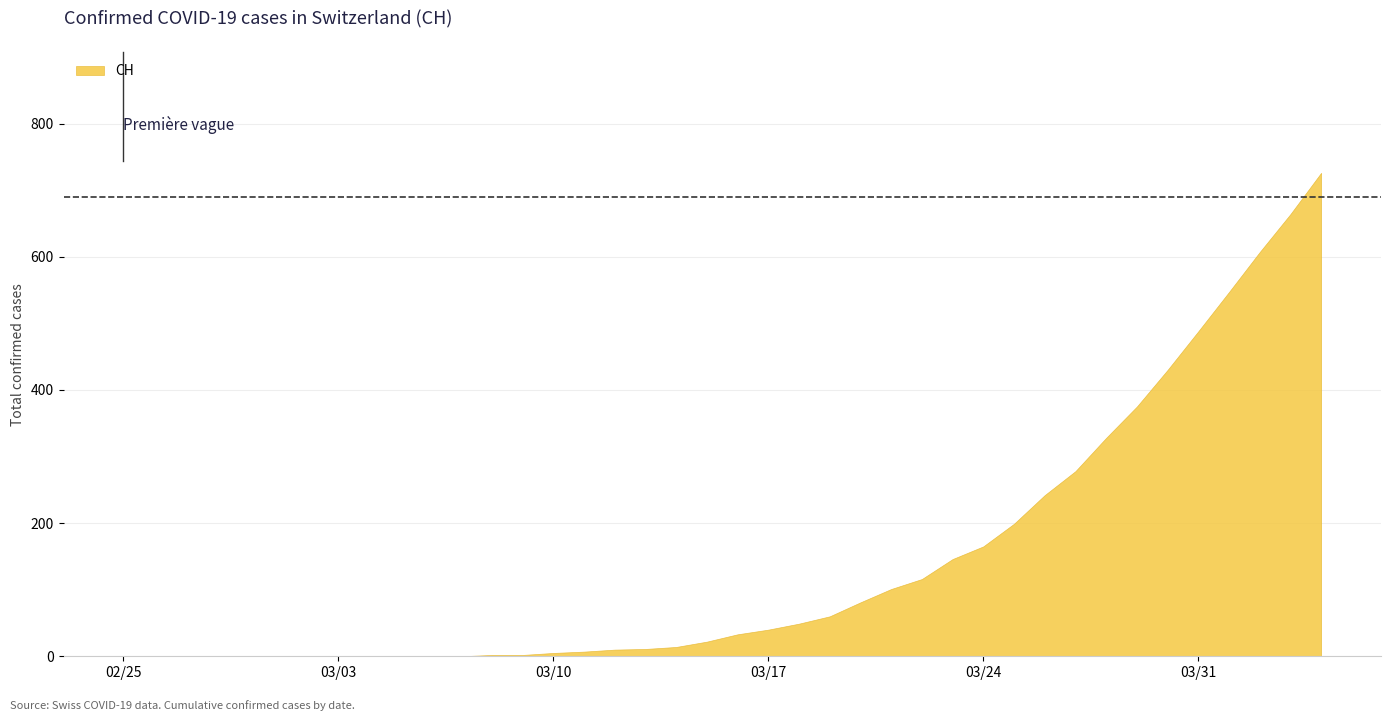

Rank the categories by value from highest to lowest.

39, 38, 37, 36, 35, 34, 33, 32, 31, 30, 29, 28, 27, 26, 25, 24, 23, 22, 21, 20, 19, 18, 17, 16, 15, 14, 12, 13, 0, 1, 2, 3, 4, 5, 6, 7, 8, 9, 10, 11